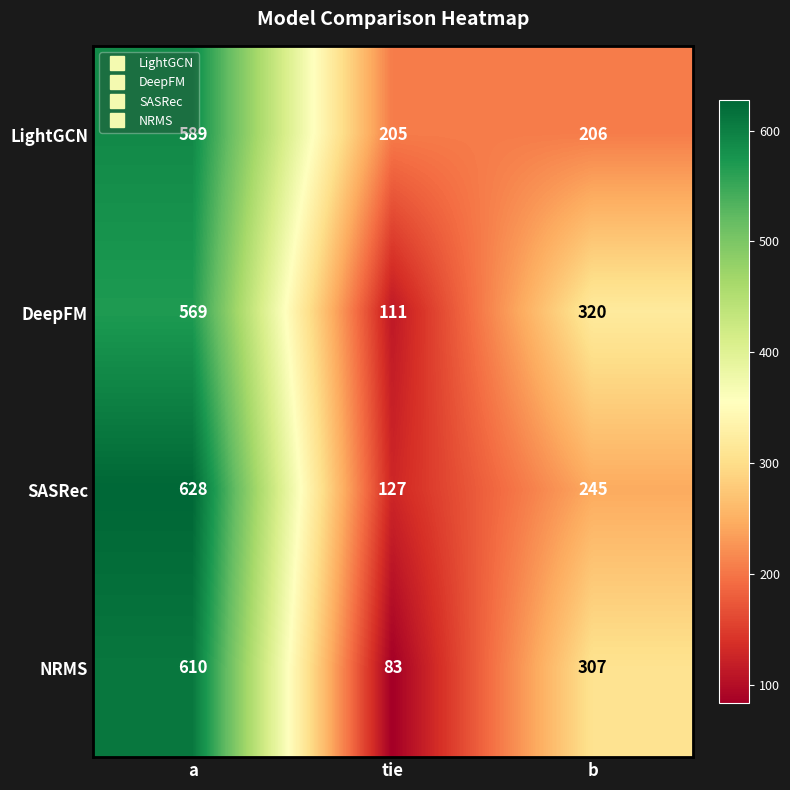

Which series changed the most between a and tie?

NRMS